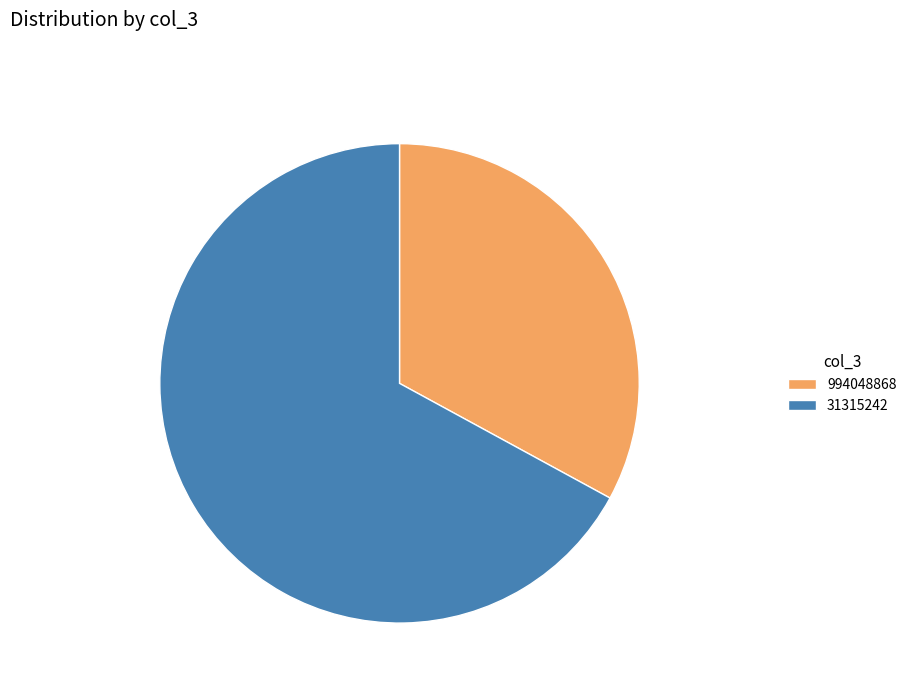

What is the majority slice?

31315242